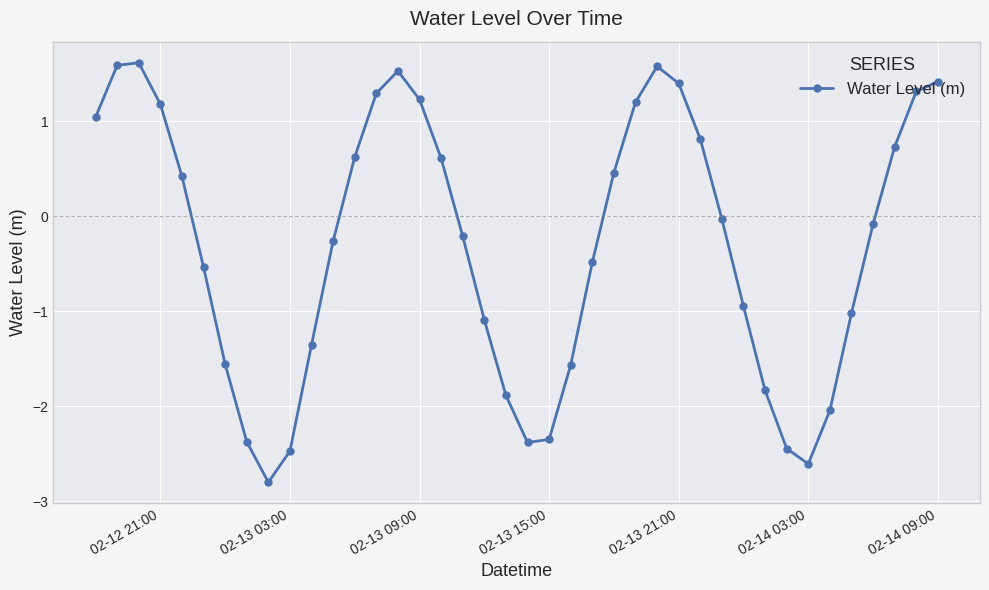

What is the value of the 19th point from the left?

-1.1